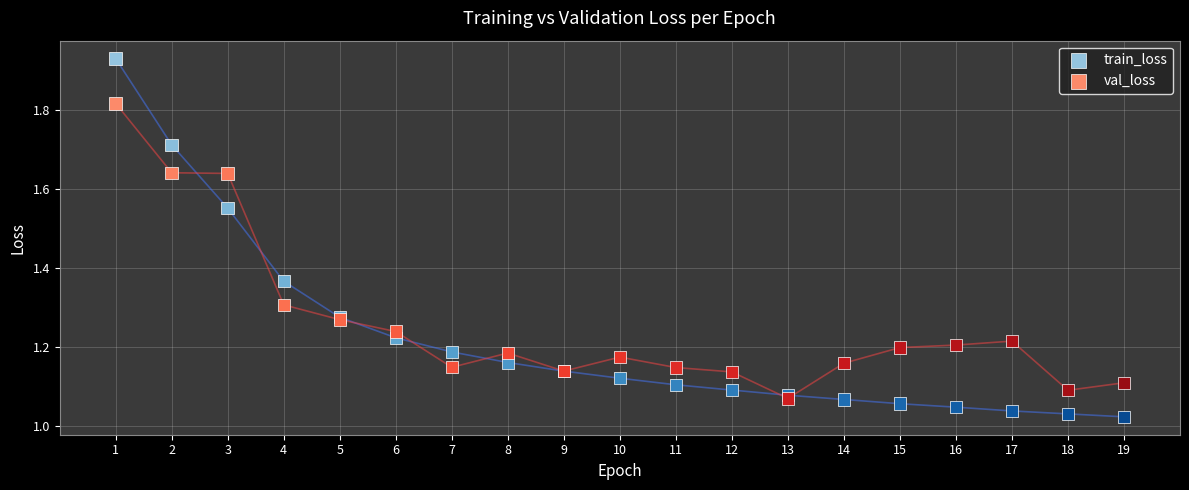

What are all the series names shown in the legend?

train_loss, val_loss